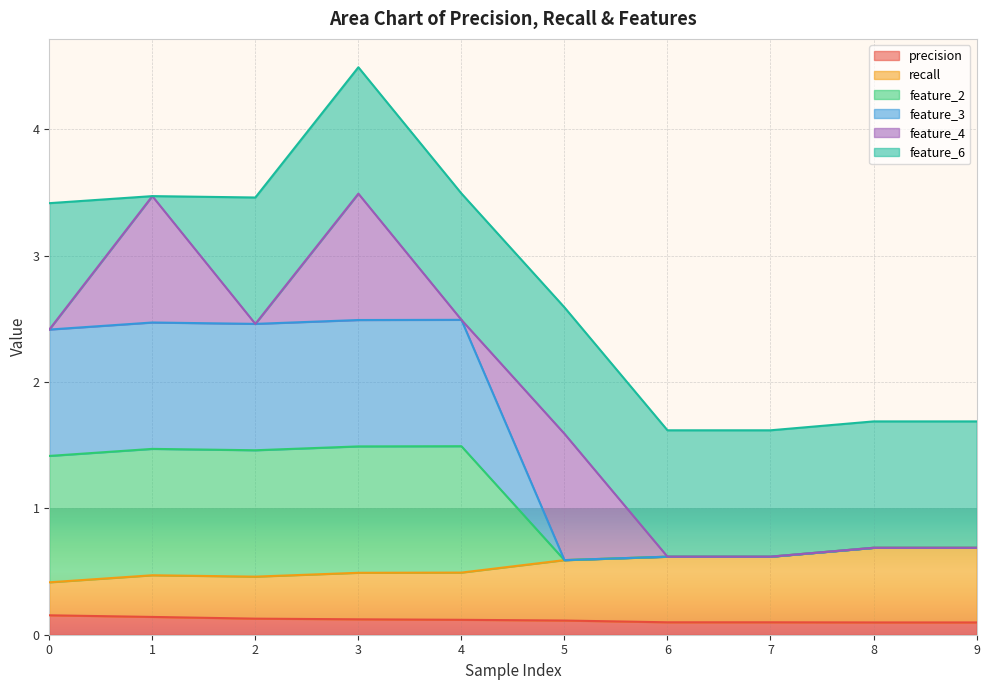

Does the chart display data point markers on the line(s)?

No